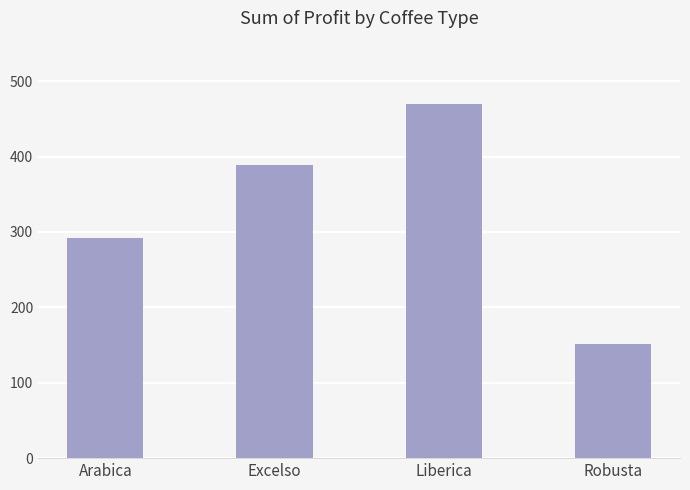

Read the value at Arabica.

291.7